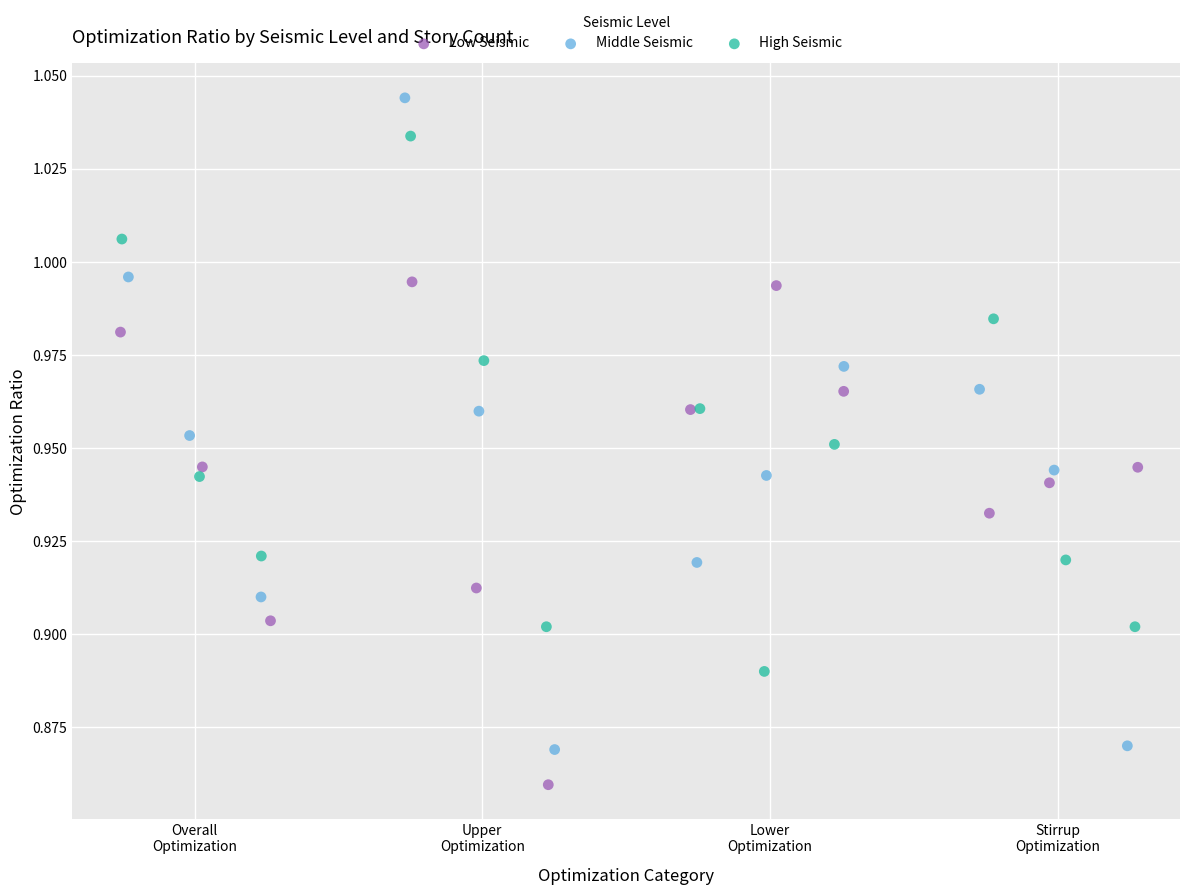

Which series contains the highest Y value?

Middle Seismic